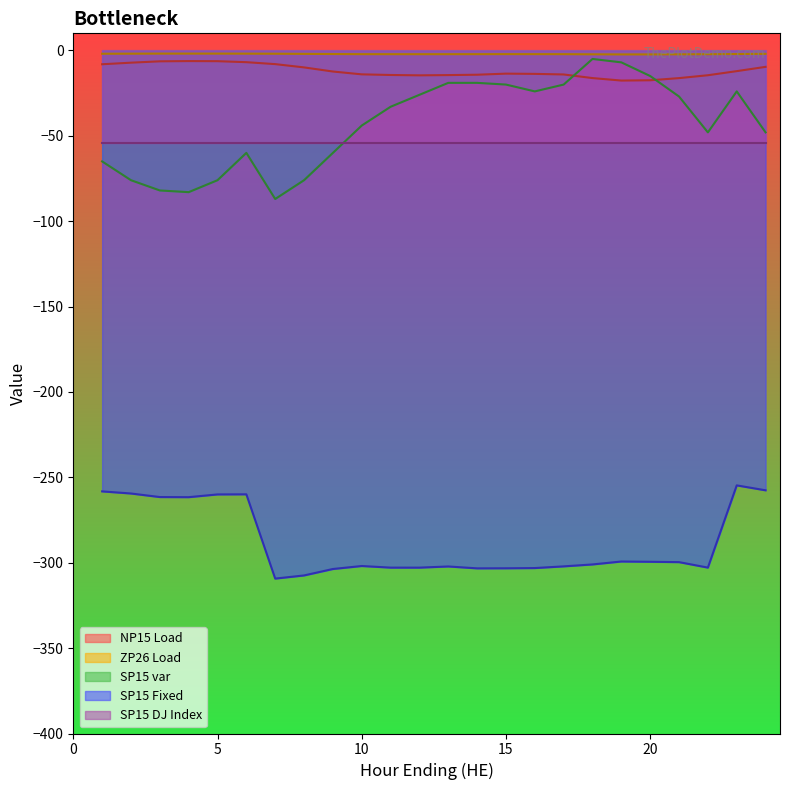

Is it true that SP15 Fixed equals -195.6 at 20?

False